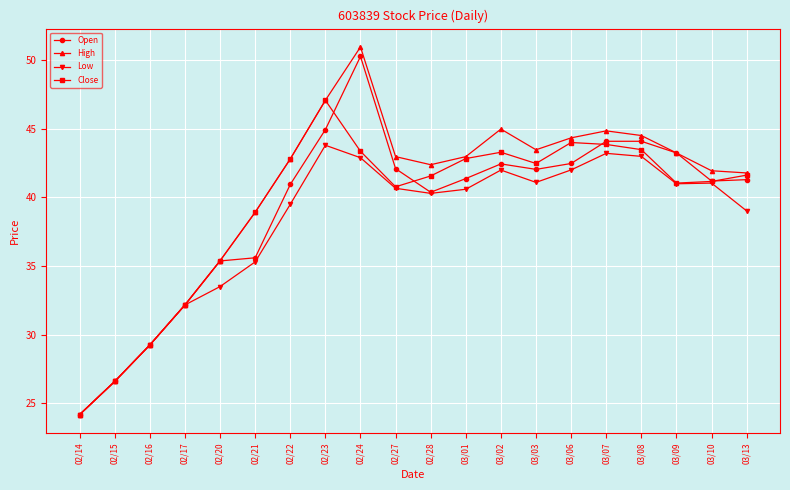

Read the High value at 03/13.

41.8